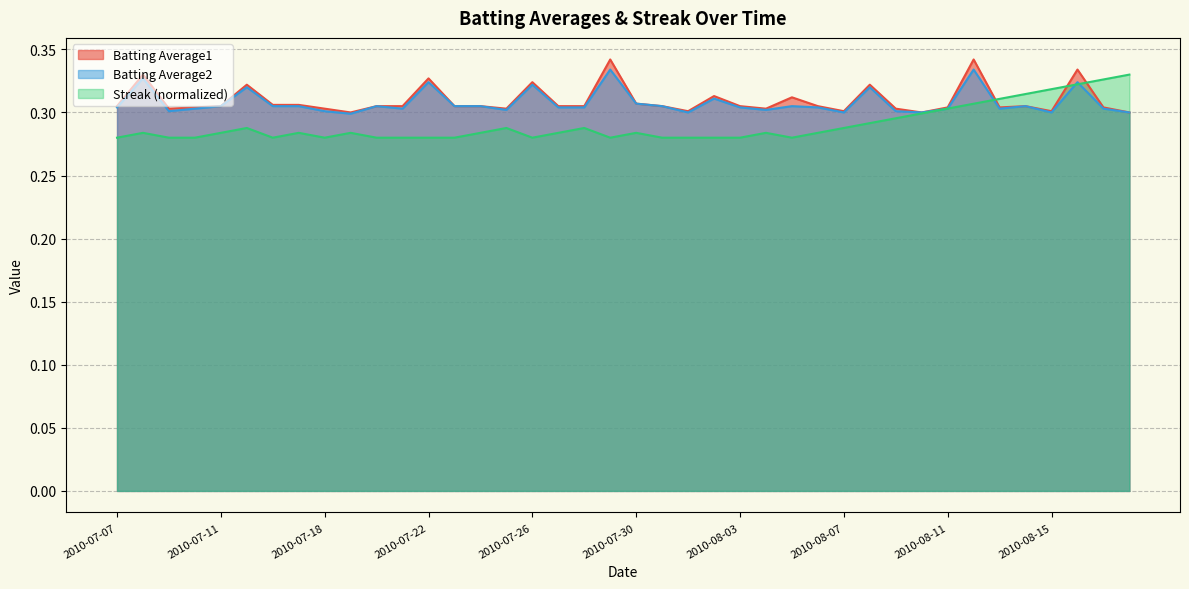

Is it true that Batting Average1 equals 0.3 at 2010-07-24?

True